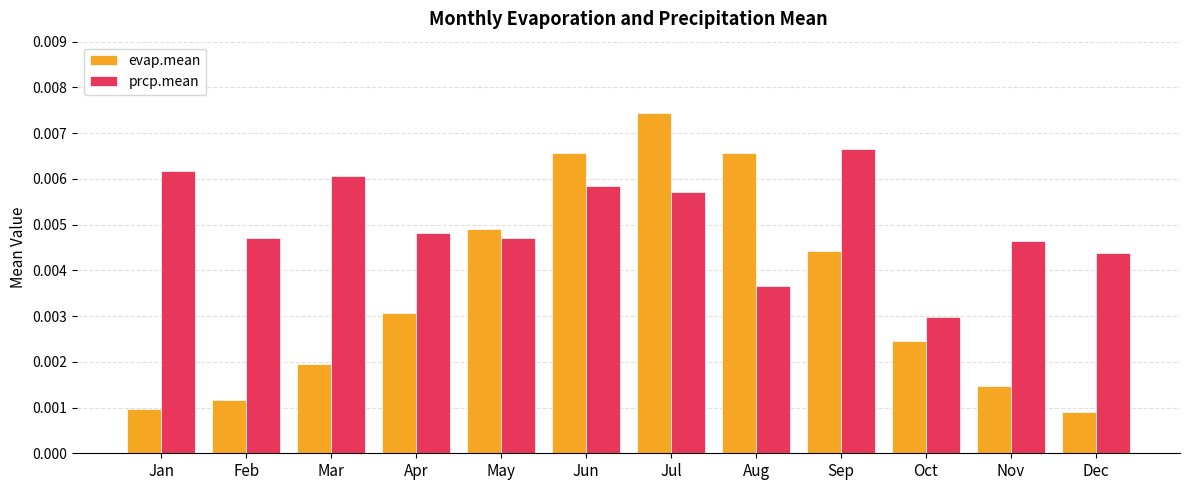

Which category has the highest value across all series?

Jul